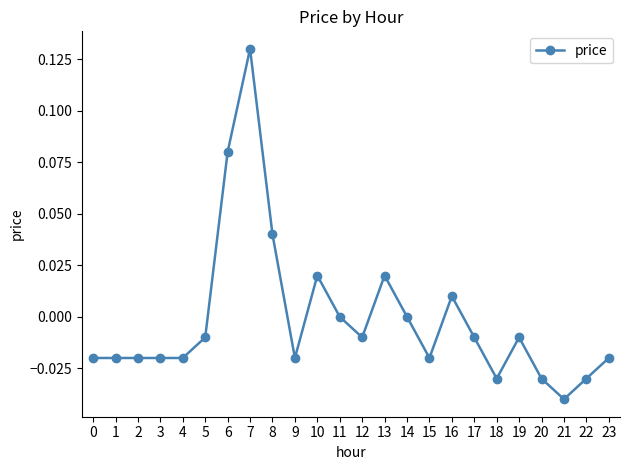

Which category has the lowest value across all series?

21